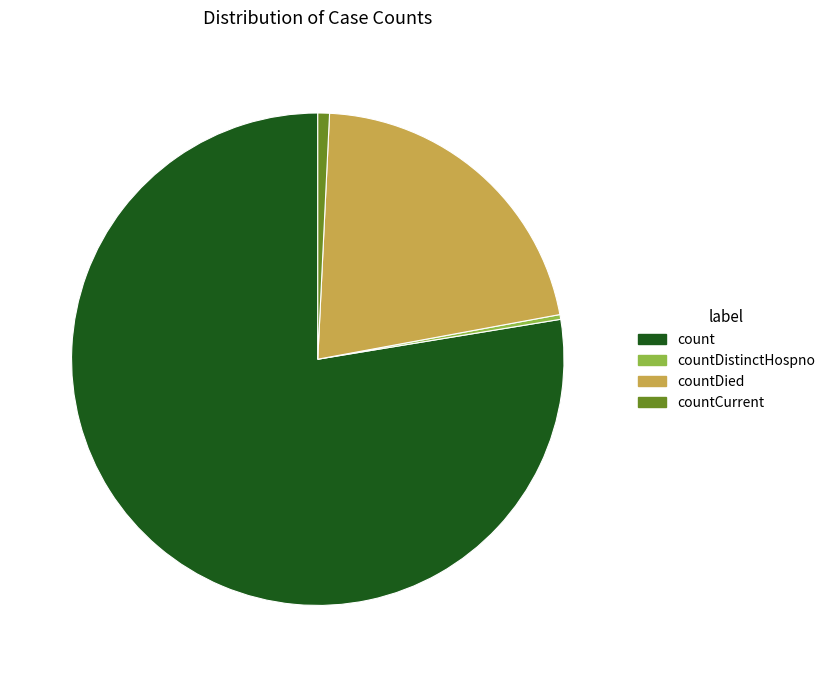

Which slice represents more than half of the pie?

count